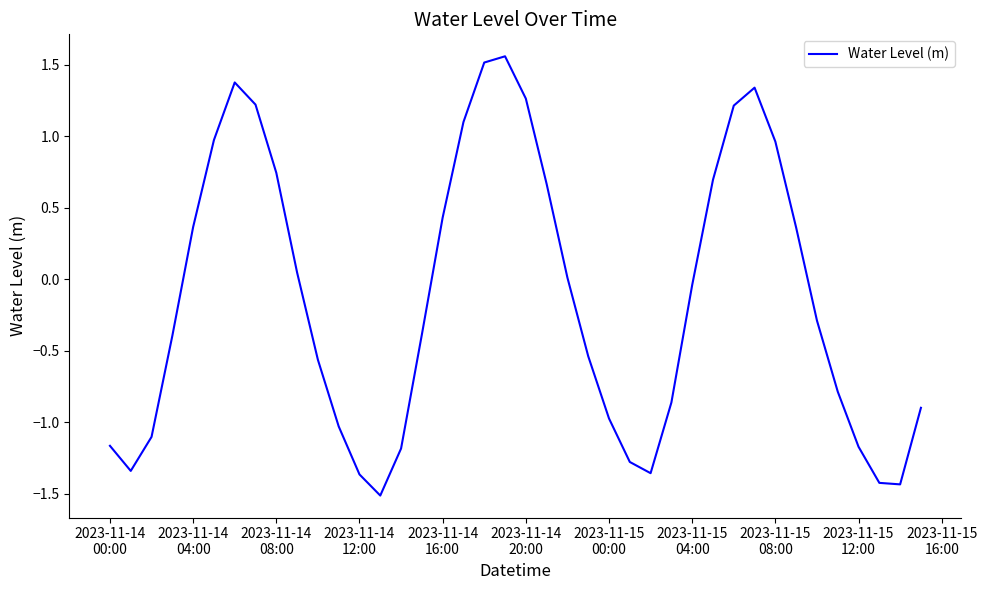

What is the minimum value shown in the chart?

-1.5